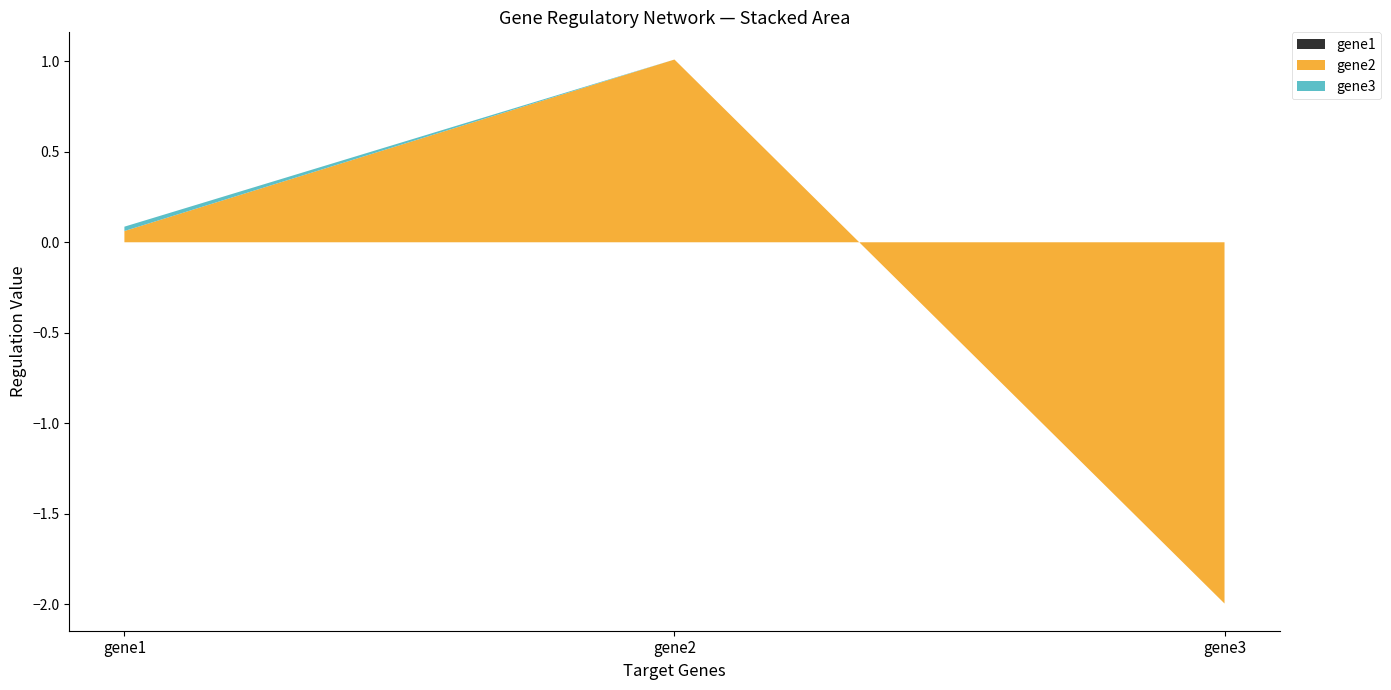

Reading right to left, list all the values displayed in this chart.

gene1: gene3=0.0	gene2=0.0	gene1=0.0
gene2: gene3=-2.0	gene2=1.0	gene1=0.1
gene3: gene3=0.0	gene2=0.0	gene1=0.0